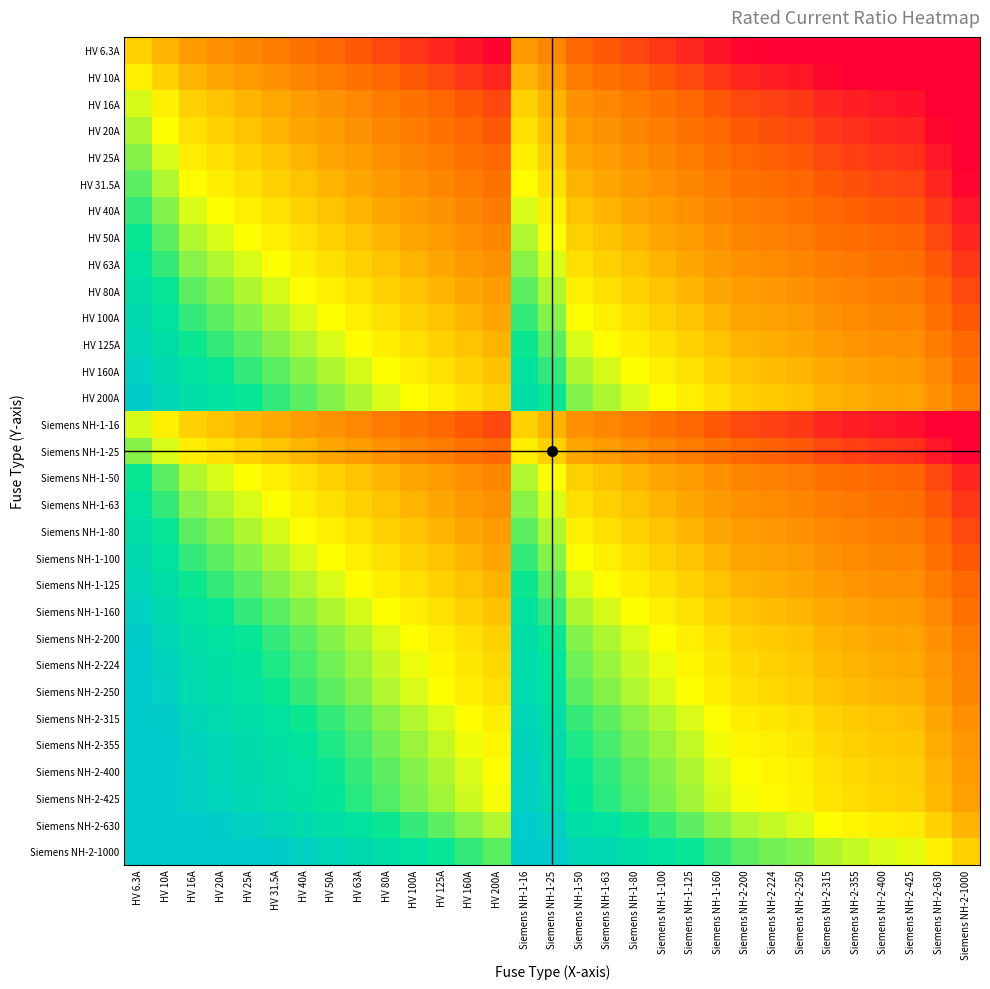

Reading left to right, list all the values displayed in this chart.

HV 6.3A: HV 6.3A=0.0	HV 10A=-0.7	HV 16A=-1.3	HV 20A=-1.7	HV 25A=-2.0	HV 31.5A=-2.3	HV 40A=-2.7	HV 50A=-3.0	HV 63A=-3.3	HV 80A=-3.7	HV 100A=-4.0	HV 125A=-4.3	HV 160A=-4.7	HV 200A=-5.0	Siemens NH-1-16=-1.3	Siemens NH-1-25=-2.0	Siemens NH-1-50=-3.0	Siemens NH-1-63=-3.3	Siemens NH-1-80=-3.7	Siemens NH-1-100=-4.0	Siemens NH-1-125=-4.3	Siemens NH-1-160=-4.7	Siemens NH-2-200=-5.0	Siemens NH-2-224=-5.2	Siemens NH-2-250=-5.3	Siemens NH-2-315=-5.6	Siemens NH-2-355=-5.8	Siemens NH-2-400=-6.0	Siemens NH-2-425=-6.1	Siemens NH-2-630=-6.6	Siemens NH-2-1000=-7.3
HV 10A: HV 6.3A=0.7	HV 10A=0.0	HV 16A=-0.7	HV 20A=-1.0	HV 25A=-1.3	HV 31.5A=-1.7	HV 40A=-2.0	HV 50A=-2.3	HV 63A=-2.7	HV 80A=-3.0	HV 100A=-3.3	HV 125A=-3.6	HV 160A=-4.0	HV 200A=-4.3	Siemens NH-1-16=-0.7	Siemens NH-1-25=-1.3	Siemens NH-1-50=-2.3	Siemens NH-1-63=-2.7	Siemens NH-1-80=-3.0	Siemens NH-1-100=-3.3	Siemens NH-1-125=-3.6	Siemens NH-1-160=-4.0	Siemens NH-2-200=-4.3	Siemens NH-2-224=-4.5	Siemens NH-2-250=-4.6	Siemens NH-2-315=-5.0	Siemens NH-2-355=-5.1	Siemens NH-2-400=-5.3	Siemens NH-2-425=-5.4	Siemens NH-2-630=-6.0	Siemens NH-2-1000=-6.6
HV 16A: HV 6.3A=1.3	HV 10A=0.7	HV 16A=0.0	HV 20A=-0.3	HV 25A=-0.6	HV 31.5A=-1.0	HV 40A=-1.3	HV 50A=-1.6	HV 63A=-2.0	HV 80A=-2.3	HV 100A=-2.6	HV 125A=-3.0	HV 160A=-3.3	HV 200A=-3.6	Siemens NH-1-16=0.0	Siemens NH-1-25=-0.6	Siemens NH-1-50=-1.6	Siemens NH-1-63=-2.0	Siemens NH-1-80=-2.3	Siemens NH-1-100=-2.6	Siemens NH-1-125=-3.0	Siemens NH-1-160=-3.3	Siemens NH-2-200=-3.6	Siemens NH-2-224=-3.8	Siemens NH-2-250=-4.0	Siemens NH-2-315=-4.3	Siemens NH-2-355=-4.5	Siemens NH-2-400=-4.6	Siemens NH-2-425=-4.7	Siemens NH-2-630=-5.3	Siemens NH-2-1000=-6.0
HV 20A: HV 6.3A=1.7	HV 10A=1.0	HV 16A=0.3	HV 20A=0.0	HV 25A=-0.3	HV 31.5A=-0.7	HV 40A=-1.0	HV 50A=-1.3	HV 63A=-1.7	HV 80A=-2.0	HV 100A=-2.3	HV 125A=-2.6	HV 160A=-3.0	HV 200A=-3.3	Siemens NH-1-16=0.3	Siemens NH-1-25=-0.3	Siemens NH-1-50=-1.3	Siemens NH-1-63=-1.7	Siemens NH-1-80=-2.0	Siemens NH-1-100=-2.3	Siemens NH-1-125=-2.6	Siemens NH-1-160=-3.0	Siemens NH-2-200=-3.3	Siemens NH-2-224=-3.5	Siemens NH-2-250=-3.6	Siemens NH-2-315=-4.0	Siemens NH-2-355=-4.1	Siemens NH-2-400=-4.3	Siemens NH-2-425=-4.4	Siemens NH-2-630=-5.0	Siemens NH-2-1000=-5.6
HV 25A: HV 6.3A=2.0	HV 10A=1.3	HV 16A=0.6	HV 20A=0.3	HV 25A=0.0	HV 31.5A=-0.3	HV 40A=-0.7	HV 50A=-1.0	HV 63A=-1.3	HV 80A=-1.7	HV 100A=-2.0	HV 125A=-2.3	HV 160A=-2.7	HV 200A=-3.0	Siemens NH-1-16=0.6	Siemens NH-1-25=0.0	Siemens NH-1-50=-1.0	Siemens NH-1-63=-1.3	Siemens NH-1-80=-1.7	Siemens NH-1-100=-2.0	Siemens NH-1-125=-2.3	Siemens NH-1-160=-2.7	Siemens NH-2-200=-3.0	Siemens NH-2-224=-3.2	Siemens NH-2-250=-3.3	Siemens NH-2-315=-3.7	Siemens NH-2-355=-3.8	Siemens NH-2-400=-4.0	Siemens NH-2-425=-4.1	Siemens NH-2-630=-4.7	Siemens NH-2-1000=-5.3
HV 31.5A: HV 6.3A=2.3	HV 10A=1.7	HV 16A=1.0	HV 20A=0.7	HV 25A=0.3	HV 31.5A=0.0	HV 40A=-0.3	HV 50A=-0.7	HV 63A=-1.0	HV 80A=-1.3	HV 100A=-1.7	HV 125A=-2.0	HV 160A=-2.3	HV 200A=-2.7	Siemens NH-1-16=1.0	Siemens NH-1-25=0.3	Siemens NH-1-50=-0.7	Siemens NH-1-63=-1.0	Siemens NH-1-80=-1.3	Siemens NH-1-100=-1.7	Siemens NH-1-125=-2.0	Siemens NH-1-160=-2.3	Siemens NH-2-200=-2.7	Siemens NH-2-224=-2.8	Siemens NH-2-250=-3.0	Siemens NH-2-315=-3.3	Siemens NH-2-355=-3.5	Siemens NH-2-400=-3.7	Siemens NH-2-425=-3.8	Siemens NH-2-630=-4.3	Siemens NH-2-1000=-5.0
HV 40A: HV 6.3A=2.7	HV 10A=2.0	HV 16A=1.3	HV 20A=1.0	HV 25A=0.7	HV 31.5A=0.3	HV 40A=0.0	HV 50A=-0.3	HV 63A=-0.7	HV 80A=-1.0	HV 100A=-1.3	HV 125A=-1.6	HV 160A=-2.0	HV 200A=-2.3	Siemens NH-1-16=1.3	Siemens NH-1-25=0.7	Siemens NH-1-50=-0.3	Siemens NH-1-63=-0.7	Siemens NH-1-80=-1.0	Siemens NH-1-100=-1.3	Siemens NH-1-125=-1.6	Siemens NH-1-160=-2.0	Siemens NH-2-200=-2.3	Siemens NH-2-224=-2.5	Siemens NH-2-250=-2.6	Siemens NH-2-315=-3.0	Siemens NH-2-355=-3.1	Siemens NH-2-400=-3.3	Siemens NH-2-425=-3.4	Siemens NH-2-630=-4.0	Siemens NH-2-1000=-4.6
HV 50A: HV 6.3A=3.0	HV 10A=2.3	HV 16A=1.6	HV 20A=1.3	HV 25A=1.0	HV 31.5A=0.7	HV 40A=0.3	HV 50A=0.0	HV 63A=-0.3	HV 80A=-0.7	HV 100A=-1.0	HV 125A=-1.3	HV 160A=-1.7	HV 200A=-2.0	Siemens NH-1-16=1.6	Siemens NH-1-25=1.0	Siemens NH-1-50=0.0	Siemens NH-1-63=-0.3	Siemens NH-1-80=-0.7	Siemens NH-1-100=-1.0	Siemens NH-1-125=-1.3	Siemens NH-1-160=-1.7	Siemens NH-2-200=-2.0	Siemens NH-2-224=-2.2	Siemens NH-2-250=-2.3	Siemens NH-2-315=-2.7	Siemens NH-2-355=-2.8	Siemens NH-2-400=-3.0	Siemens NH-2-425=-3.1	Siemens NH-2-630=-3.7	Siemens NH-2-1000=-4.3
HV 63A: HV 6.3A=3.3	HV 10A=2.7	HV 16A=2.0	HV 20A=1.7	HV 25A=1.3	HV 31.5A=1.0	HV 40A=0.7	HV 50A=0.3	HV 63A=0.0	HV 80A=-0.3	HV 100A=-0.7	HV 125A=-1.0	HV 160A=-1.3	HV 200A=-1.7	Siemens NH-1-16=2.0	Siemens NH-1-25=1.3	Siemens NH-1-50=0.3	Siemens NH-1-63=0.0	Siemens NH-1-80=-0.3	Siemens NH-1-100=-0.7	Siemens NH-1-125=-1.0	Siemens NH-1-160=-1.3	Siemens NH-2-200=-1.7	Siemens NH-2-224=-1.8	Siemens NH-2-250=-2.0	Siemens NH-2-315=-2.3	Siemens NH-2-355=-2.5	Siemens NH-2-400=-2.7	Siemens NH-2-425=-2.8	Siemens NH-2-630=-3.3	Siemens NH-2-1000=-4.0
HV 80A: HV 6.3A=3.7	HV 10A=3.0	HV 16A=2.3	HV 20A=2.0	HV 25A=1.7	HV 31.5A=1.3	HV 40A=1.0	HV 50A=0.7	HV 63A=0.3	HV 80A=0.0	HV 100A=-0.3	HV 125A=-0.6	HV 160A=-1.0	HV 200A=-1.3	Siemens NH-1-16=2.3	Siemens NH-1-25=1.7	Siemens NH-1-50=0.7	Siemens NH-1-63=0.3	Siemens NH-1-80=0.0	Siemens NH-1-100=-0.3	Siemens NH-1-125=-0.6	Siemens NH-1-160=-1.0	Siemens NH-2-200=-1.3	Siemens NH-2-224=-1.5	Siemens NH-2-250=-1.6	Siemens NH-2-315=-2.0	Siemens NH-2-355=-2.1	Siemens NH-2-400=-2.3	Siemens NH-2-425=-2.4	Siemens NH-2-630=-3.0	Siemens NH-2-1000=-3.6
HV 100A: HV 6.3A=4.0	HV 10A=3.3	HV 16A=2.6	HV 20A=2.3	HV 25A=2.0	HV 31.5A=1.7	HV 40A=1.3	HV 50A=1.0	HV 63A=0.7	HV 80A=0.3	HV 100A=0.0	HV 125A=-0.3	HV 160A=-0.7	HV 200A=-1.0	Siemens NH-1-16=2.6	Siemens NH-1-25=2.0	Siemens NH-1-50=1.0	Siemens NH-1-63=0.7	Siemens NH-1-80=0.3	Siemens NH-1-100=0.0	Siemens NH-1-125=-0.3	Siemens NH-1-160=-0.7	Siemens NH-2-200=-1.0	Siemens NH-2-224=-1.2	Siemens NH-2-250=-1.3	Siemens NH-2-315=-1.7	Siemens NH-2-355=-1.8	Siemens NH-2-400=-2.0	Siemens NH-2-425=-2.1	Siemens NH-2-630=-2.7	Siemens NH-2-1000=-3.3
HV 125A: HV 6.3A=4.3	HV 10A=3.6	HV 16A=3.0	HV 20A=2.6	HV 25A=2.3	HV 31.5A=2.0	HV 40A=1.6	HV 50A=1.3	HV 63A=1.0	HV 80A=0.6	HV 100A=0.3	HV 125A=0.0	HV 160A=-0.4	HV 200A=-0.7	Siemens NH-1-16=3.0	Siemens NH-1-25=2.3	Siemens NH-1-50=1.3	Siemens NH-1-63=1.0	Siemens NH-1-80=0.6	Siemens NH-1-100=0.3	Siemens NH-1-125=0.0	Siemens NH-1-160=-0.4	Siemens NH-2-200=-0.7	Siemens NH-2-224=-0.8	Siemens NH-2-250=-1.0	Siemens NH-2-315=-1.3	Siemens NH-2-355=-1.5	Siemens NH-2-400=-1.7	Siemens NH-2-425=-1.8	Siemens NH-2-630=-2.3	Siemens NH-2-1000=-3.0
HV 160A: HV 6.3A=4.7	HV 10A=4.0	HV 16A=3.3	HV 20A=3.0	HV 25A=2.7	HV 31.5A=2.3	HV 40A=2.0	HV 50A=1.7	HV 63A=1.3	HV 80A=1.0	HV 100A=0.7	HV 125A=0.4	HV 160A=0.0	HV 200A=-0.3	Siemens NH-1-16=3.3	Siemens NH-1-25=2.7	Siemens NH-1-50=1.7	Siemens NH-1-63=1.3	Siemens NH-1-80=1.0	Siemens NH-1-100=0.7	Siemens NH-1-125=0.4	Siemens NH-1-160=0.0	Siemens NH-2-200=-0.3	Siemens NH-2-224=-0.5	Siemens NH-2-250=-0.6	Siemens NH-2-315=-1.0	Siemens NH-2-355=-1.1	Siemens NH-2-400=-1.3	Siemens NH-2-425=-1.4	Siemens NH-2-630=-2.0	Siemens NH-2-1000=-2.6
HV 200A: HV 6.3A=5.0	HV 10A=4.3	HV 16A=3.6	HV 20A=3.3	HV 25A=3.0	HV 31.5A=2.7	HV 40A=2.3	HV 50A=2.0	HV 63A=1.7	HV 80A=1.3	HV 100A=1.0	HV 125A=0.7	HV 160A=0.3	HV 200A=0.0	Siemens NH-1-16=3.6	Siemens NH-1-25=3.0	Siemens NH-1-50=2.0	Siemens NH-1-63=1.7	Siemens NH-1-80=1.3	Siemens NH-1-100=1.0	Siemens NH-1-125=0.7	Siemens NH-1-160=0.3	Siemens NH-2-200=0.0	Siemens NH-2-224=-0.2	Siemens NH-2-250=-0.3	Siemens NH-2-315=-0.7	Siemens NH-2-355=-0.8	Siemens NH-2-400=-1.0	Siemens NH-2-425=-1.1	Siemens NH-2-630=-1.7	Siemens NH-2-1000=-2.3
Siemens NH-1-16: HV 6.3A=1.3	HV 10A=0.7	HV 16A=0.0	HV 20A=-0.3	HV 25A=-0.6	HV 31.5A=-1.0	HV 40A=-1.3	HV 50A=-1.6	HV 63A=-2.0	HV 80A=-2.3	HV 100A=-2.6	HV 125A=-3.0	HV 160A=-3.3	HV 200A=-3.6	Siemens NH-1-16=0.0	Siemens NH-1-25=-0.6	Siemens NH-1-50=-1.6	Siemens NH-1-63=-2.0	Siemens NH-1-80=-2.3	Siemens NH-1-100=-2.6	Siemens NH-1-125=-3.0	Siemens NH-1-160=-3.3	Siemens NH-2-200=-3.6	Siemens NH-2-224=-3.8	Siemens NH-2-250=-4.0	Siemens NH-2-315=-4.3	Siemens NH-2-355=-4.5	Siemens NH-2-400=-4.6	Siemens NH-2-425=-4.7	Siemens NH-2-630=-5.3	Siemens NH-2-1000=-6.0
Siemens NH-1-25: HV 6.3A=2.0	HV 10A=1.3	HV 16A=0.6	HV 20A=0.3	HV 25A=0.0	HV 31.5A=-0.3	HV 40A=-0.7	HV 50A=-1.0	HV 63A=-1.3	HV 80A=-1.7	HV 100A=-2.0	HV 125A=-2.3	HV 160A=-2.7	HV 200A=-3.0	Siemens NH-1-16=0.6	Siemens NH-1-25=0.0	Siemens NH-1-50=-1.0	Siemens NH-1-63=-1.3	Siemens NH-1-80=-1.7	Siemens NH-1-100=-2.0	Siemens NH-1-125=-2.3	Siemens NH-1-160=-2.7	Siemens NH-2-200=-3.0	Siemens NH-2-224=-3.2	Siemens NH-2-250=-3.3	Siemens NH-2-315=-3.7	Siemens NH-2-355=-3.8	Siemens NH-2-400=-4.0	Siemens NH-2-425=-4.1	Siemens NH-2-630=-4.7	Siemens NH-2-1000=-5.3
Siemens NH-1-50: HV 6.3A=3.0	HV 10A=2.3	HV 16A=1.6	HV 20A=1.3	HV 25A=1.0	HV 31.5A=0.7	HV 40A=0.3	HV 50A=0.0	HV 63A=-0.3	HV 80A=-0.7	HV 100A=-1.0	HV 125A=-1.3	HV 160A=-1.7	HV 200A=-2.0	Siemens NH-1-16=1.6	Siemens NH-1-25=1.0	Siemens NH-1-50=0.0	Siemens NH-1-63=-0.3	Siemens NH-1-80=-0.7	Siemens NH-1-100=-1.0	Siemens NH-1-125=-1.3	Siemens NH-1-160=-1.7	Siemens NH-2-200=-2.0	Siemens NH-2-224=-2.2	Siemens NH-2-250=-2.3	Siemens NH-2-315=-2.7	Siemens NH-2-355=-2.8	Siemens NH-2-400=-3.0	Siemens NH-2-425=-3.1	Siemens NH-2-630=-3.7	Siemens NH-2-1000=-4.3
Siemens NH-1-63: HV 6.3A=3.3	HV 10A=2.7	HV 16A=2.0	HV 20A=1.7	HV 25A=1.3	HV 31.5A=1.0	HV 40A=0.7	HV 50A=0.3	HV 63A=0.0	HV 80A=-0.3	HV 100A=-0.7	HV 125A=-1.0	HV 160A=-1.3	HV 200A=-1.7	Siemens NH-1-16=2.0	Siemens NH-1-25=1.3	Siemens NH-1-50=0.3	Siemens NH-1-63=0.0	Siemens NH-1-80=-0.3	Siemens NH-1-100=-0.7	Siemens NH-1-125=-1.0	Siemens NH-1-160=-1.3	Siemens NH-2-200=-1.7	Siemens NH-2-224=-1.8	Siemens NH-2-250=-2.0	Siemens NH-2-315=-2.3	Siemens NH-2-355=-2.5	Siemens NH-2-400=-2.7	Siemens NH-2-425=-2.8	Siemens NH-2-630=-3.3	Siemens NH-2-1000=-4.0
Siemens NH-1-80: HV 6.3A=3.7	HV 10A=3.0	HV 16A=2.3	HV 20A=2.0	HV 25A=1.7	HV 31.5A=1.3	HV 40A=1.0	HV 50A=0.7	HV 63A=0.3	HV 80A=0.0	HV 100A=-0.3	HV 125A=-0.6	HV 160A=-1.0	HV 200A=-1.3	Siemens NH-1-16=2.3	Siemens NH-1-25=1.7	Siemens NH-1-50=0.7	Siemens NH-1-63=0.3	Siemens NH-1-80=0.0	Siemens NH-1-100=-0.3	Siemens NH-1-125=-0.6	Siemens NH-1-160=-1.0	Siemens NH-2-200=-1.3	Siemens NH-2-224=-1.5	Siemens NH-2-250=-1.6	Siemens NH-2-315=-2.0	Siemens NH-2-355=-2.1	Siemens NH-2-400=-2.3	Siemens NH-2-425=-2.4	Siemens NH-2-630=-3.0	Siemens NH-2-1000=-3.6
Siemens NH-1-100: HV 6.3A=4.0	HV 10A=3.3	HV 16A=2.6	HV 20A=2.3	HV 25A=2.0	HV 31.5A=1.7	HV 40A=1.3	HV 50A=1.0	HV 63A=0.7	HV 80A=0.3	HV 100A=0.0	HV 125A=-0.3	HV 160A=-0.7	HV 200A=-1.0	Siemens NH-1-16=2.6	Siemens NH-1-25=2.0	Siemens NH-1-50=1.0	Siemens NH-1-63=0.7	Siemens NH-1-80=0.3	Siemens NH-1-100=0.0	Siemens NH-1-125=-0.3	Siemens NH-1-160=-0.7	Siemens NH-2-200=-1.0	Siemens NH-2-224=-1.2	Siemens NH-2-250=-1.3	Siemens NH-2-315=-1.7	Siemens NH-2-355=-1.8	Siemens NH-2-400=-2.0	Siemens NH-2-425=-2.1	Siemens NH-2-630=-2.7	Siemens NH-2-1000=-3.3
Siemens NH-1-125: HV 6.3A=4.3	HV 10A=3.6	HV 16A=3.0	HV 20A=2.6	HV 25A=2.3	HV 31.5A=2.0	HV 40A=1.6	HV 50A=1.3	HV 63A=1.0	HV 80A=0.6	HV 100A=0.3	HV 125A=0.0	HV 160A=-0.4	HV 200A=-0.7	Siemens NH-1-16=3.0	Siemens NH-1-25=2.3	Siemens NH-1-50=1.3	Siemens NH-1-63=1.0	Siemens NH-1-80=0.6	Siemens NH-1-100=0.3	Siemens NH-1-125=0.0	Siemens NH-1-160=-0.4	Siemens NH-2-200=-0.7	Siemens NH-2-224=-0.8	Siemens NH-2-250=-1.0	Siemens NH-2-315=-1.3	Siemens NH-2-355=-1.5	Siemens NH-2-400=-1.7	Siemens NH-2-425=-1.8	Siemens NH-2-630=-2.3	Siemens NH-2-1000=-3.0
Siemens NH-1-160: HV 6.3A=4.7	HV 10A=4.0	HV 16A=3.3	HV 20A=3.0	HV 25A=2.7	HV 31.5A=2.3	HV 40A=2.0	HV 50A=1.7	HV 63A=1.3	HV 80A=1.0	HV 100A=0.7	HV 125A=0.4	HV 160A=0.0	HV 200A=-0.3	Siemens NH-1-16=3.3	Siemens NH-1-25=2.7	Siemens NH-1-50=1.7	Siemens NH-1-63=1.3	Siemens NH-1-80=1.0	Siemens NH-1-100=0.7	Siemens NH-1-125=0.4	Siemens NH-1-160=0.0	Siemens NH-2-200=-0.3	Siemens NH-2-224=-0.5	Siemens NH-2-250=-0.6	Siemens NH-2-315=-1.0	Siemens NH-2-355=-1.1	Siemens NH-2-400=-1.3	Siemens NH-2-425=-1.4	Siemens NH-2-630=-2.0	Siemens NH-2-1000=-2.6
Siemens NH-2-200: HV 6.3A=5.0	HV 10A=4.3	HV 16A=3.6	HV 20A=3.3	HV 25A=3.0	HV 31.5A=2.7	HV 40A=2.3	HV 50A=2.0	HV 63A=1.7	HV 80A=1.3	HV 100A=1.0	HV 125A=0.7	HV 160A=0.3	HV 200A=0.0	Siemens NH-1-16=3.6	Siemens NH-1-25=3.0	Siemens NH-1-50=2.0	Siemens NH-1-63=1.7	Siemens NH-1-80=1.3	Siemens NH-1-100=1.0	Siemens NH-1-125=0.7	Siemens NH-1-160=0.3	Siemens NH-2-200=0.0	Siemens NH-2-224=-0.2	Siemens NH-2-250=-0.3	Siemens NH-2-315=-0.7	Siemens NH-2-355=-0.8	Siemens NH-2-400=-1.0	Siemens NH-2-425=-1.1	Siemens NH-2-630=-1.7	Siemens NH-2-1000=-2.3
Siemens NH-2-224: HV 6.3A=5.2	HV 10A=4.5	HV 16A=3.8	HV 20A=3.5	HV 25A=3.2	HV 31.5A=2.8	HV 40A=2.5	HV 50A=2.2	HV 63A=1.8	HV 80A=1.5	HV 100A=1.2	HV 125A=0.8	HV 160A=0.5	HV 200A=0.2	Siemens NH-1-16=3.8	Siemens NH-1-25=3.2	Siemens NH-1-50=2.2	Siemens NH-1-63=1.8	Siemens NH-1-80=1.5	Siemens NH-1-100=1.2	Siemens NH-1-125=0.8	Siemens NH-1-160=0.5	Siemens NH-2-200=0.2	Siemens NH-2-224=0.0	Siemens NH-2-250=-0.2	Siemens NH-2-315=-0.5	Siemens NH-2-355=-0.7	Siemens NH-2-400=-0.8	Siemens NH-2-425=-0.9	Siemens NH-2-630=-1.5	Siemens NH-2-1000=-2.2
Siemens NH-2-250: HV 6.3A=5.3	HV 10A=4.6	HV 16A=4.0	HV 20A=3.6	HV 25A=3.3	HV 31.5A=3.0	HV 40A=2.6	HV 50A=2.3	HV 63A=2.0	HV 80A=1.6	HV 100A=1.3	HV 125A=1.0	HV 160A=0.6	HV 200A=0.3	Siemens NH-1-16=4.0	Siemens NH-1-25=3.3	Siemens NH-1-50=2.3	Siemens NH-1-63=2.0	Siemens NH-1-80=1.6	Siemens NH-1-100=1.3	Siemens NH-1-125=1.0	Siemens NH-1-160=0.6	Siemens NH-2-200=0.3	Siemens NH-2-224=0.2	Siemens NH-2-250=0.0	Siemens NH-2-315=-0.3	Siemens NH-2-355=-0.5	Siemens NH-2-400=-0.7	Siemens NH-2-425=-0.8	Siemens NH-2-630=-1.3	Siemens NH-2-1000=-2.0
Siemens NH-2-315: HV 6.3A=5.6	HV 10A=5.0	HV 16A=4.3	HV 20A=4.0	HV 25A=3.7	HV 31.5A=3.3	HV 40A=3.0	HV 50A=2.7	HV 63A=2.3	HV 80A=2.0	HV 100A=1.7	HV 125A=1.3	HV 160A=1.0	HV 200A=0.7	Siemens NH-1-16=4.3	Siemens NH-1-25=3.7	Siemens NH-1-50=2.7	Siemens NH-1-63=2.3	Siemens NH-1-80=2.0	Siemens NH-1-100=1.7	Siemens NH-1-125=1.3	Siemens NH-1-160=1.0	Siemens NH-2-200=0.7	Siemens NH-2-224=0.5	Siemens NH-2-250=0.3	Siemens NH-2-315=0.0	Siemens NH-2-355=-0.2	Siemens NH-2-400=-0.3	Siemens NH-2-425=-0.4	Siemens NH-2-630=-1.0	Siemens NH-2-1000=-1.7
Siemens NH-2-355: HV 6.3A=5.8	HV 10A=5.1	HV 16A=4.5	HV 20A=4.1	HV 25A=3.8	HV 31.5A=3.5	HV 40A=3.1	HV 50A=2.8	HV 63A=2.5	HV 80A=2.1	HV 100A=1.8	HV 125A=1.5	HV 160A=1.1	HV 200A=0.8	Siemens NH-1-16=4.5	Siemens NH-1-25=3.8	Siemens NH-1-50=2.8	Siemens NH-1-63=2.5	Siemens NH-1-80=2.1	Siemens NH-1-100=1.8	Siemens NH-1-125=1.5	Siemens NH-1-160=1.1	Siemens NH-2-200=0.8	Siemens NH-2-224=0.7	Siemens NH-2-250=0.5	Siemens NH-2-315=0.2	Siemens NH-2-355=0.0	Siemens NH-2-400=-0.2	Siemens NH-2-425=-0.3	Siemens NH-2-630=-0.8	Siemens NH-2-1000=-1.5
Siemens NH-2-400: HV 6.3A=6.0	HV 10A=5.3	HV 16A=4.6	HV 20A=4.3	HV 25A=4.0	HV 31.5A=3.7	HV 40A=3.3	HV 50A=3.0	HV 63A=2.7	HV 80A=2.3	HV 100A=2.0	HV 125A=1.7	HV 160A=1.3	HV 200A=1.0	Siemens NH-1-16=4.6	Siemens NH-1-25=4.0	Siemens NH-1-50=3.0	Siemens NH-1-63=2.7	Siemens NH-1-80=2.3	Siemens NH-1-100=2.0	Siemens NH-1-125=1.7	Siemens NH-1-160=1.3	Siemens NH-2-200=1.0	Siemens NH-2-224=0.8	Siemens NH-2-250=0.7	Siemens NH-2-315=0.3	Siemens NH-2-355=0.2	Siemens NH-2-400=0.0	Siemens NH-2-425=-0.1	Siemens NH-2-630=-0.7	Siemens NH-2-1000=-1.3
Siemens NH-2-425: HV 6.3A=6.1	HV 10A=5.4	HV 16A=4.7	HV 20A=4.4	HV 25A=4.1	HV 31.5A=3.8	HV 40A=3.4	HV 50A=3.1	HV 63A=2.8	HV 80A=2.4	HV 100A=2.1	HV 125A=1.8	HV 160A=1.4	HV 200A=1.1	Siemens NH-1-16=4.7	Siemens NH-1-25=4.1	Siemens NH-1-50=3.1	Siemens NH-1-63=2.8	Siemens NH-1-80=2.4	Siemens NH-1-100=2.1	Siemens NH-1-125=1.8	Siemens NH-1-160=1.4	Siemens NH-2-200=1.1	Siemens NH-2-224=0.9	Siemens NH-2-250=0.8	Siemens NH-2-315=0.4	Siemens NH-2-355=0.3	Siemens NH-2-400=0.1	Siemens NH-2-425=0.0	Siemens NH-2-630=-0.6	Siemens NH-2-1000=-1.2
Siemens NH-2-630: HV 6.3A=6.6	HV 10A=6.0	HV 16A=5.3	HV 20A=5.0	HV 25A=4.7	HV 31.5A=4.3	HV 40A=4.0	HV 50A=3.7	HV 63A=3.3	HV 80A=3.0	HV 100A=2.7	HV 125A=2.3	HV 160A=2.0	HV 200A=1.7	Siemens NH-1-16=5.3	Siemens NH-1-25=4.7	Siemens NH-1-50=3.7	Siemens NH-1-63=3.3	Siemens NH-1-80=3.0	Siemens NH-1-100=2.7	Siemens NH-1-125=2.3	Siemens NH-1-160=2.0	Siemens NH-2-200=1.7	Siemens NH-2-224=1.5	Siemens NH-2-250=1.3	Siemens NH-2-315=1.0	Siemens NH-2-355=0.8	Siemens NH-2-400=0.7	Siemens NH-2-425=0.6	Siemens NH-2-630=0.0	Siemens NH-2-1000=-0.7
Siemens NH-2-1000: HV 6.3A=7.3	HV 10A=6.6	HV 16A=6.0	HV 20A=5.6	HV 25A=5.3	HV 31.5A=5.0	HV 40A=4.6	HV 50A=4.3	HV 63A=4.0	HV 80A=3.6	HV 100A=3.3	HV 125A=3.0	HV 160A=2.6	HV 200A=2.3	Siemens NH-1-16=6.0	Siemens NH-1-25=5.3	Siemens NH-1-50=4.3	Siemens NH-1-63=4.0	Siemens NH-1-80=3.6	Siemens NH-1-100=3.3	Siemens NH-1-125=3.0	Siemens NH-1-160=2.6	Siemens NH-2-200=2.3	Siemens NH-2-224=2.2	Siemens NH-2-250=2.0	Siemens NH-2-315=1.7	Siemens NH-2-355=1.5	Siemens NH-2-400=1.3	Siemens NH-2-425=1.2	Siemens NH-2-630=0.7	Siemens NH-2-1000=0.0